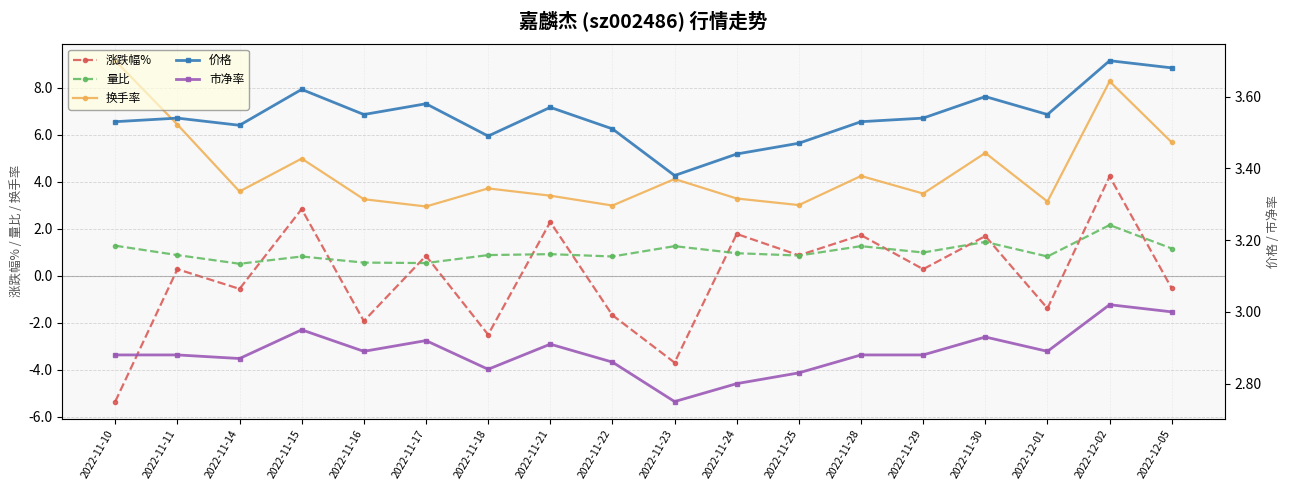

True or false: 涨跌幅% and 量比 cross at least once.

True